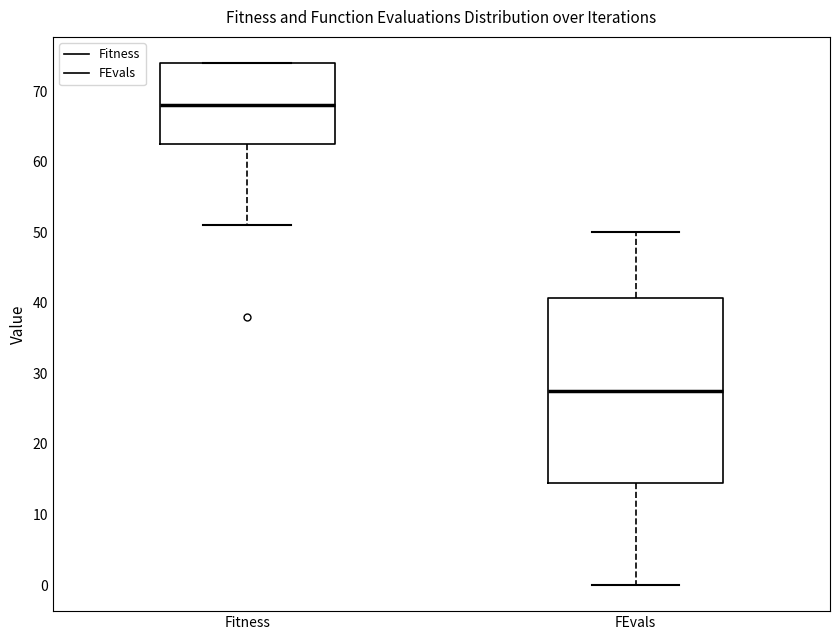

Comparing the boxes themselves (not the whiskers), which one is the tallest?

FEvals